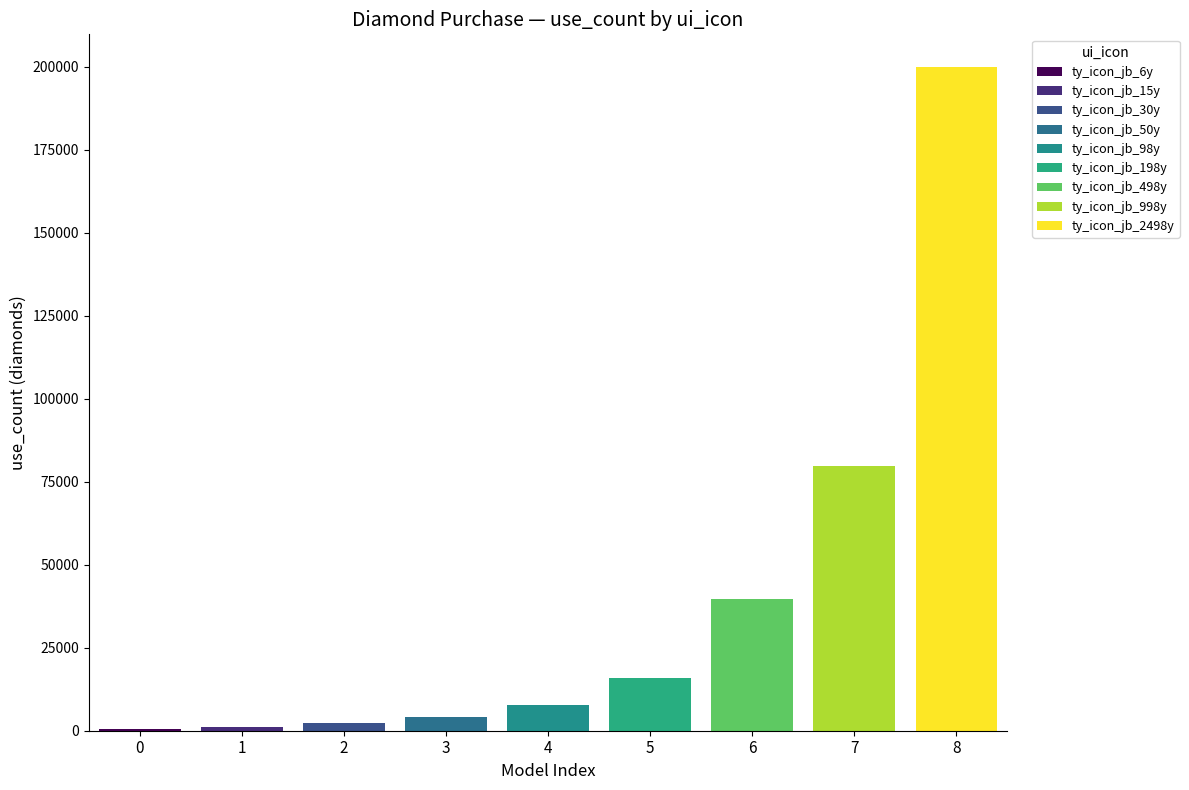

What is the difference between the values at ty_icon_jb_50y and ty_icon_jb_998y?

75840